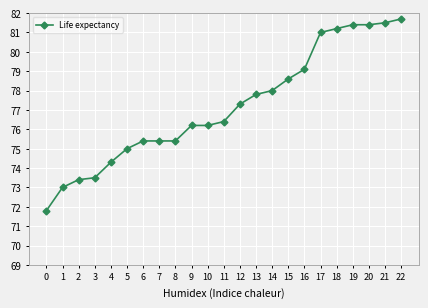

What is the ratio of the value at 22 to the value at 19?

1.0